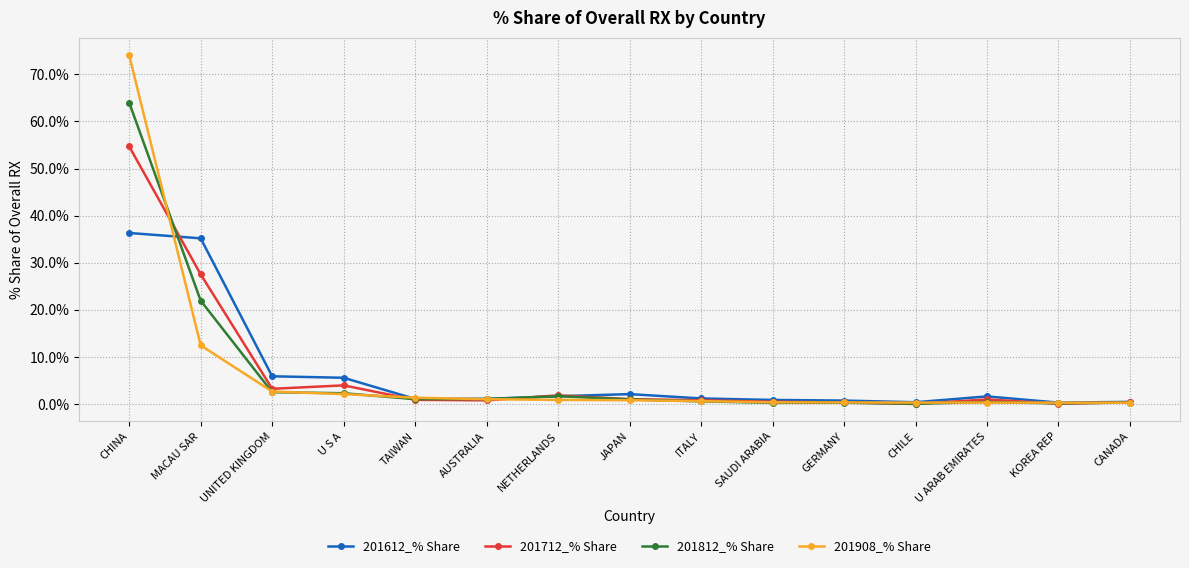

What is the label of the 15th point from the right?

CHINA